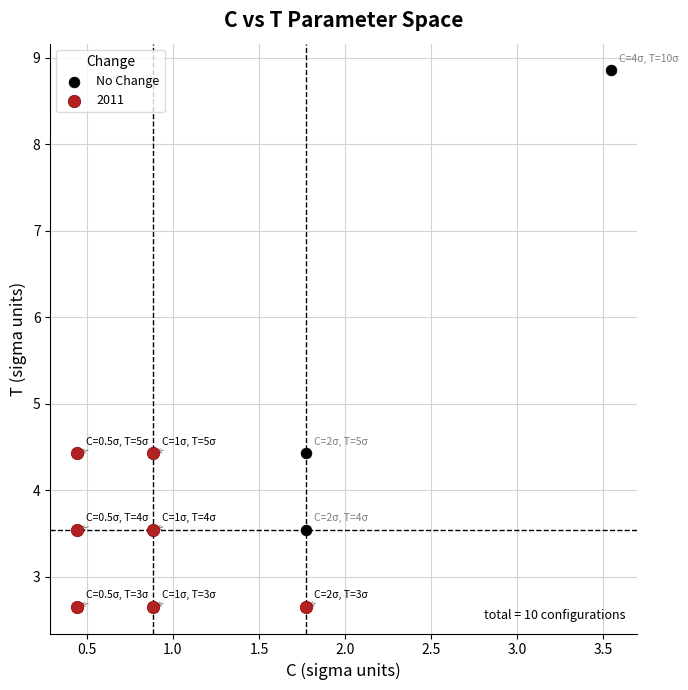

Which series reaches the minimum Y coordinate?

2011